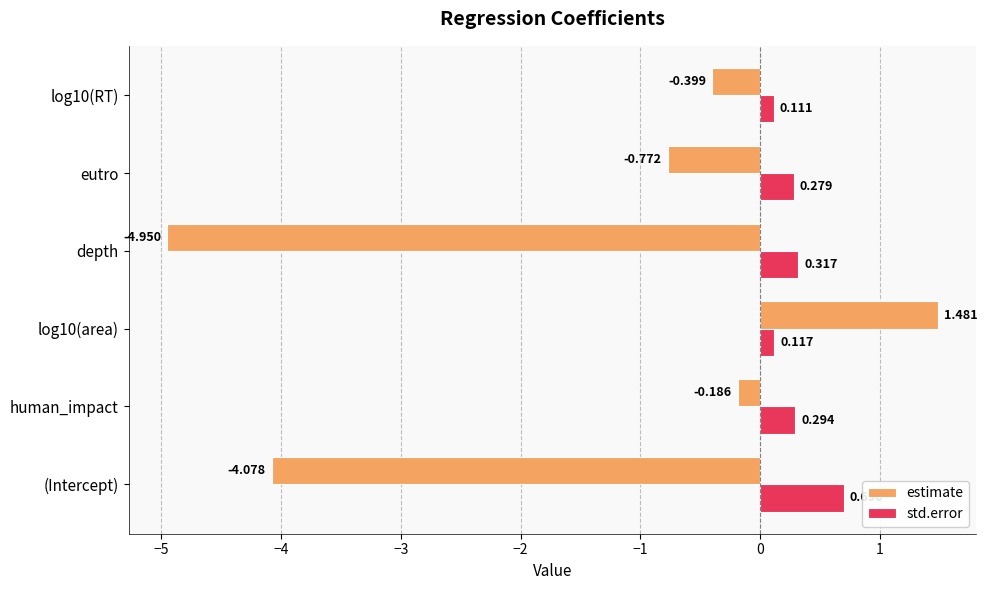

What is the average value of the estimate series?

-1.5